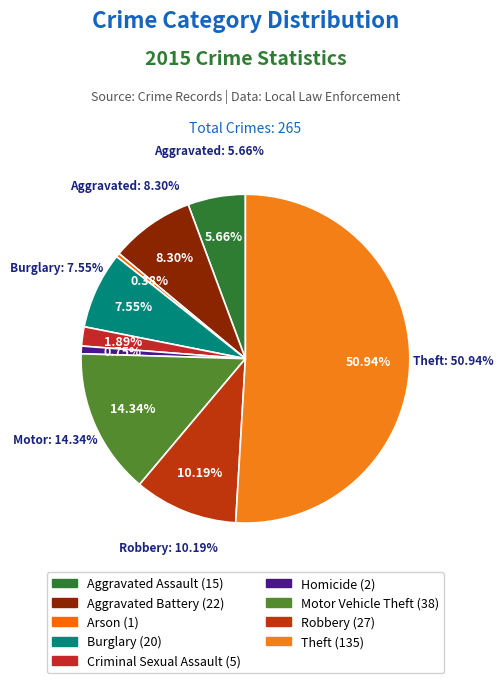

What is the change in value from Criminal Sexual Assault to Robbery?

+22